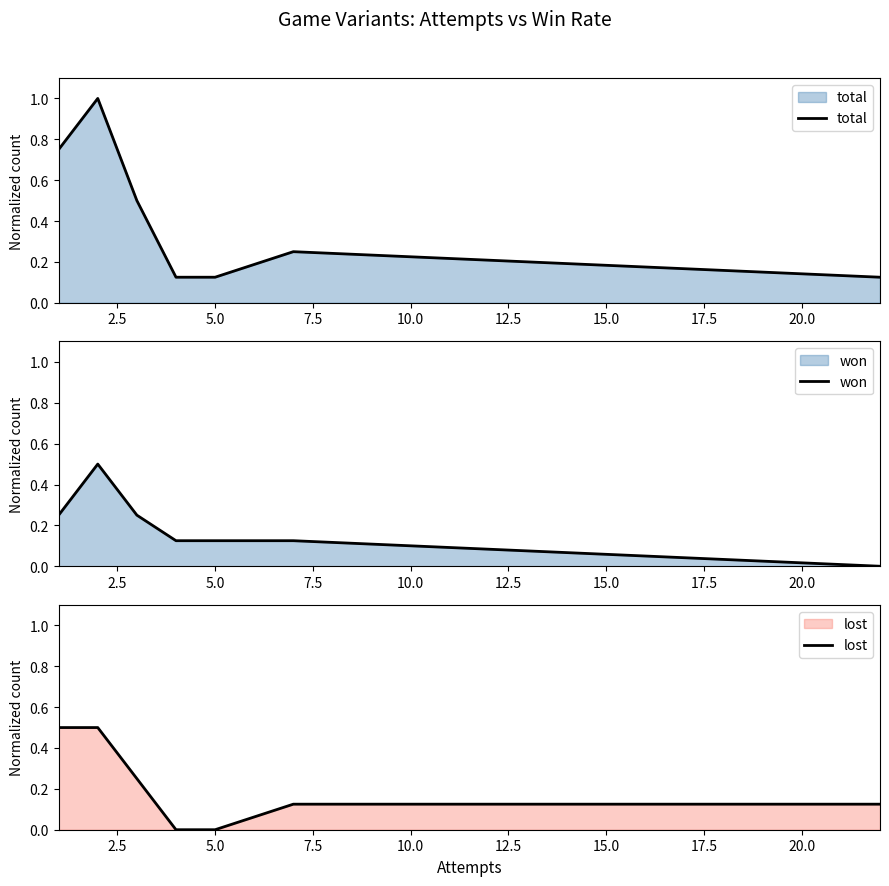

How many values in the lost series exceed 0?

5